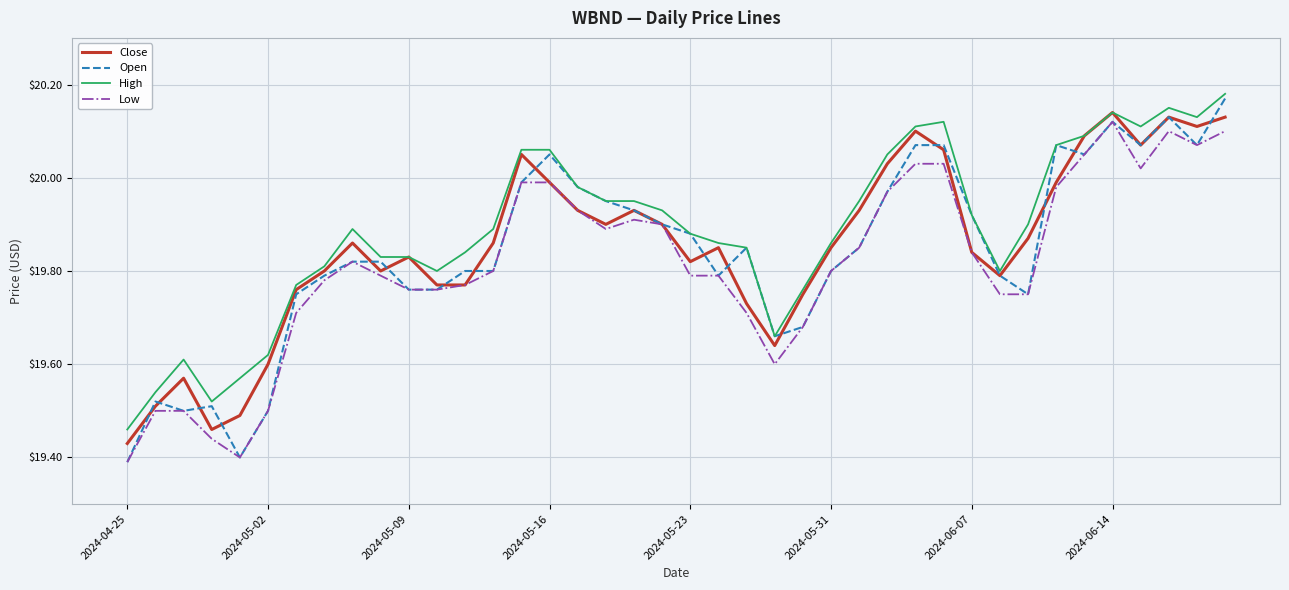

Which series has the largest range (max minus min)?

Open